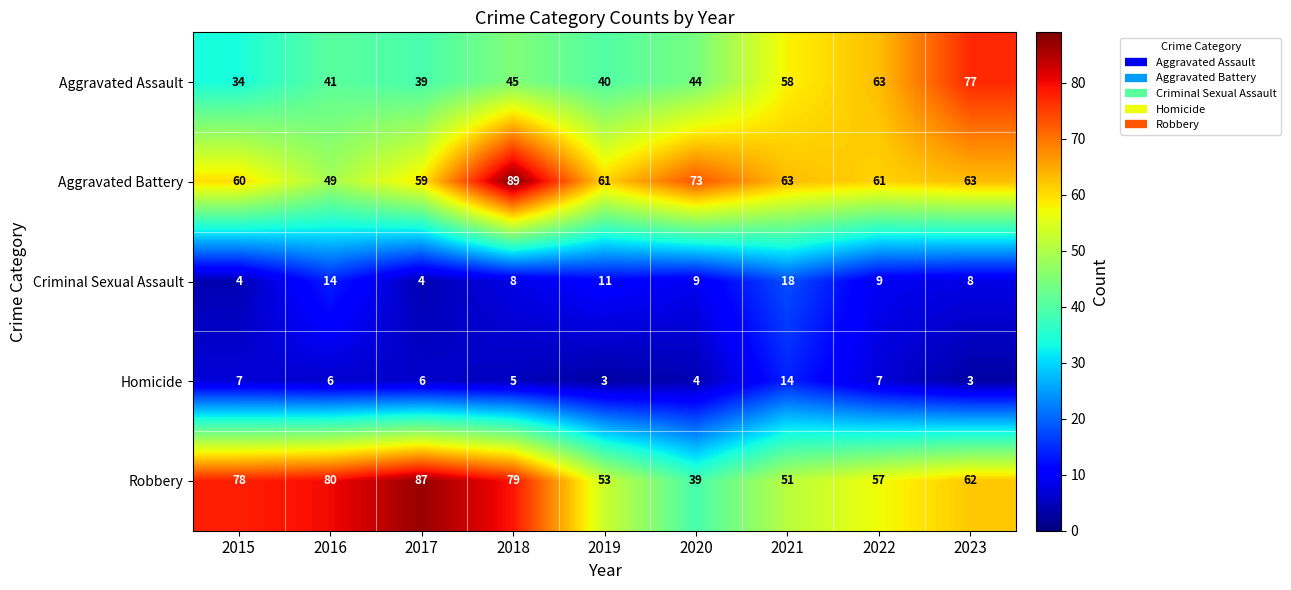

What is the minimum value shown in the chart?

3